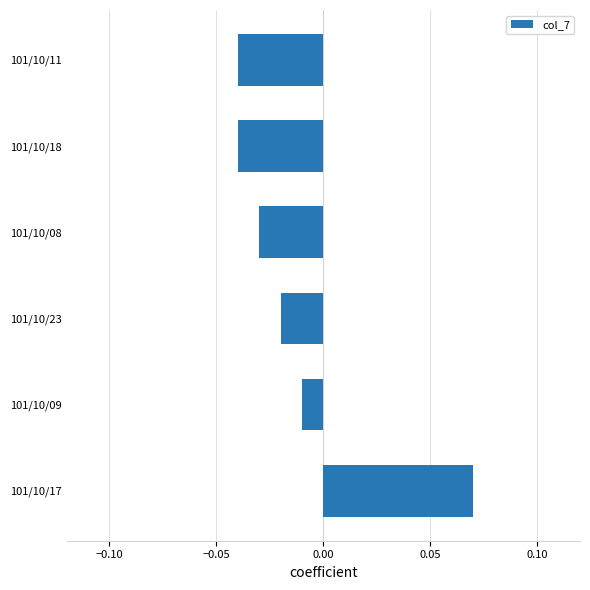

At which category does the chart reach its peak across all series?

101/10/17